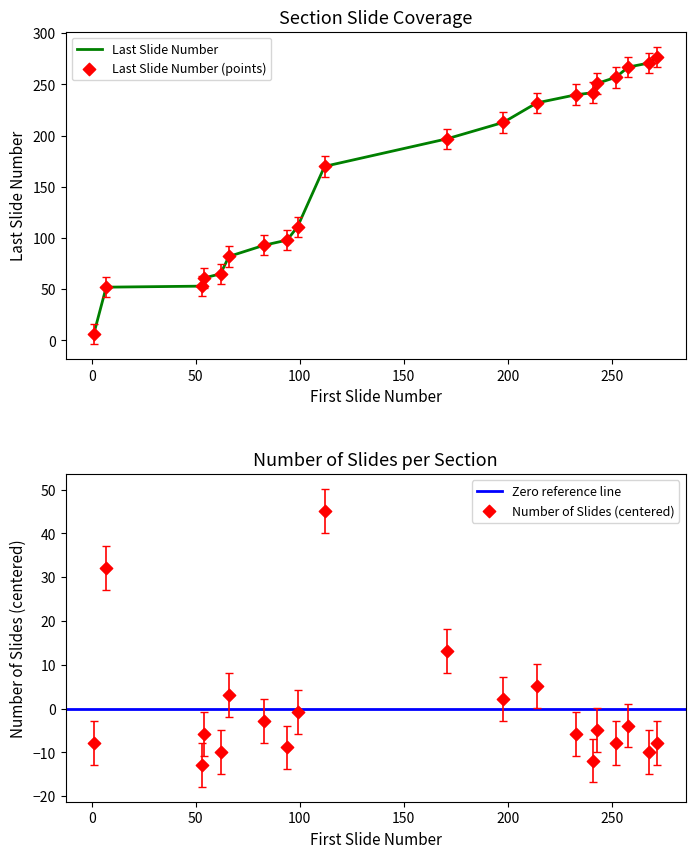

Which series has the widest spread of Y values?

Last Slide Number